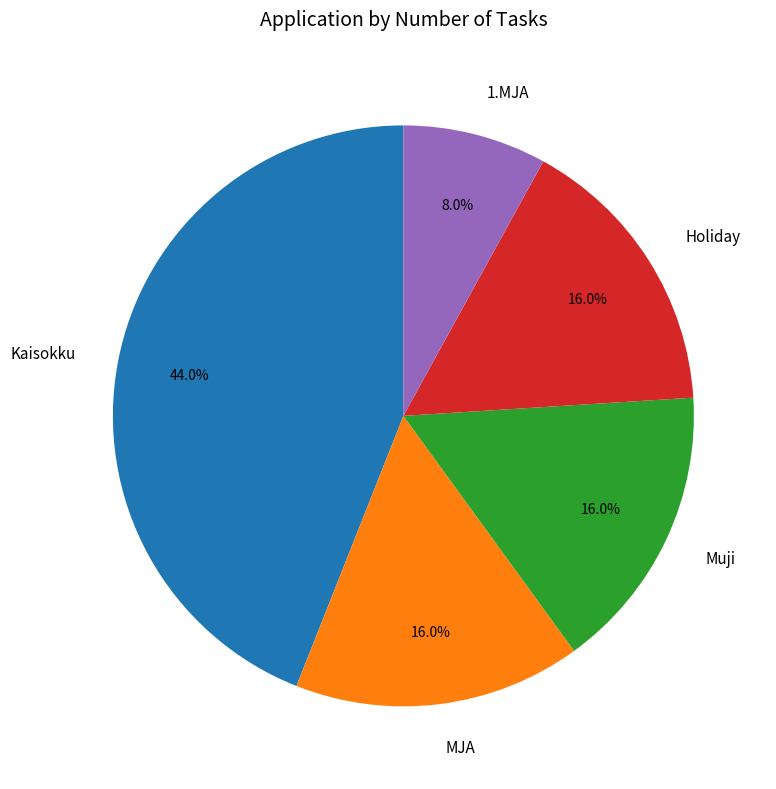

What percentage do 1.MJA and Holiday together represent?

24.0%